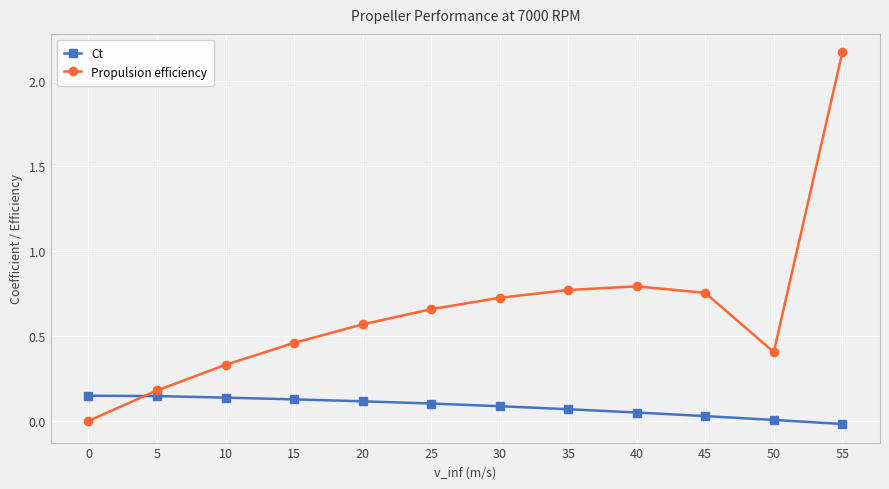

Is the value of Propulsion efficiency at 15 greater than the value of Ct at 50?

Yes